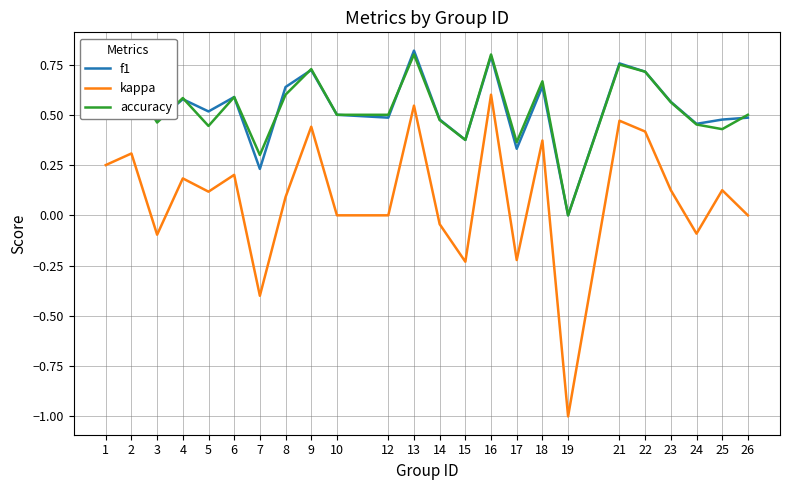

True or false: kappa has a value of 0.0 at 12.

True